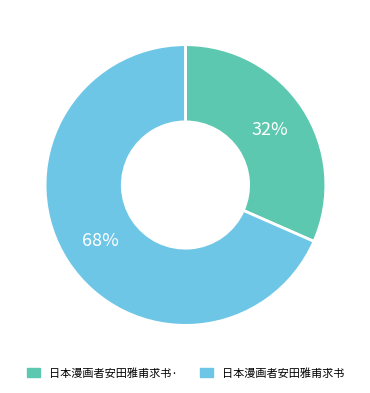

To the nearest percent, what is the combined percentage of 日本漫画者安田雅甫求书 and 日本漫画者安田雅甫求书·?

100%